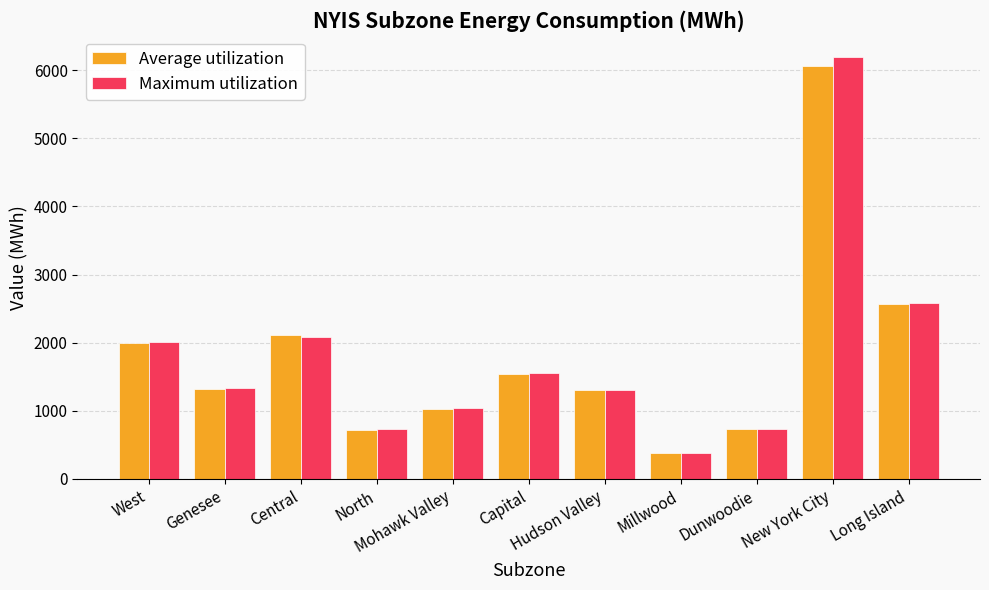

What position from the right is Capital?

6